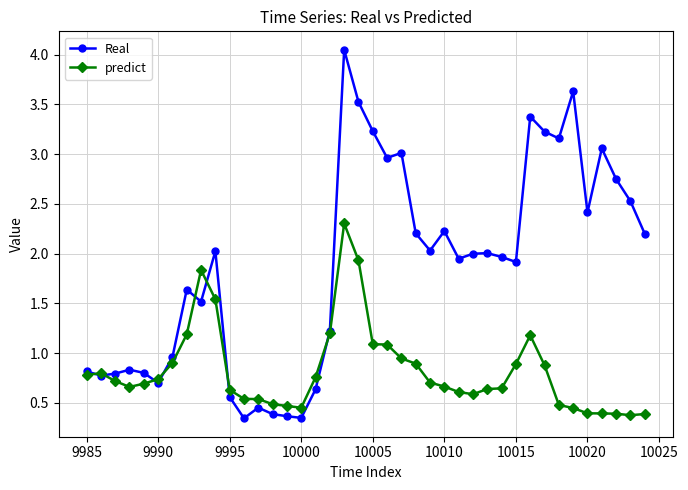

True or false: Real has more than 1 points higher than both neighbors.

True